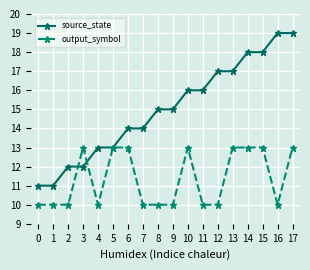

What is the difference between the highest and lowest values at 11?

6.0